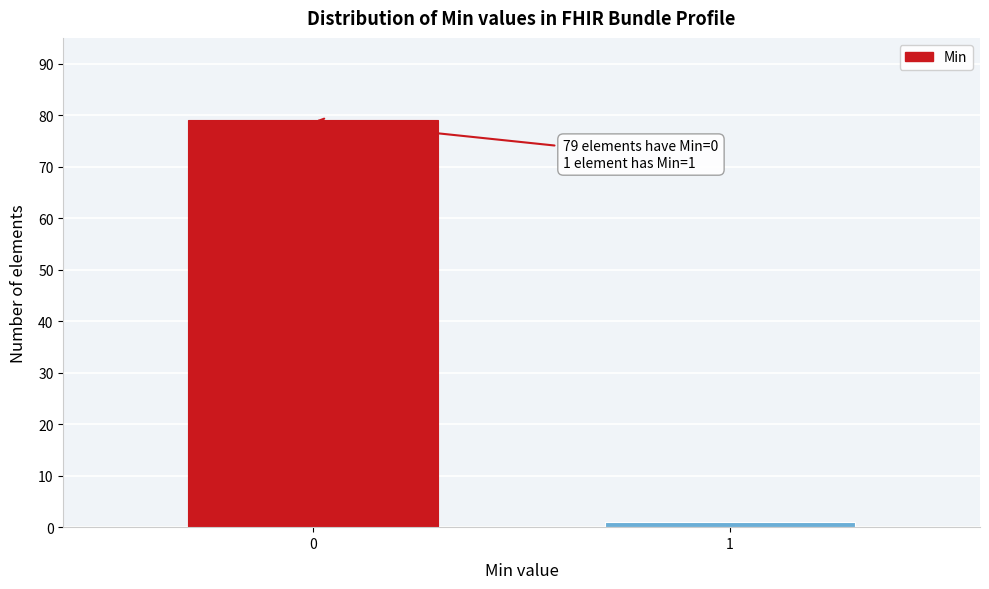

Reading left to right, what are all the values shown in this chart?

0=79	1=1